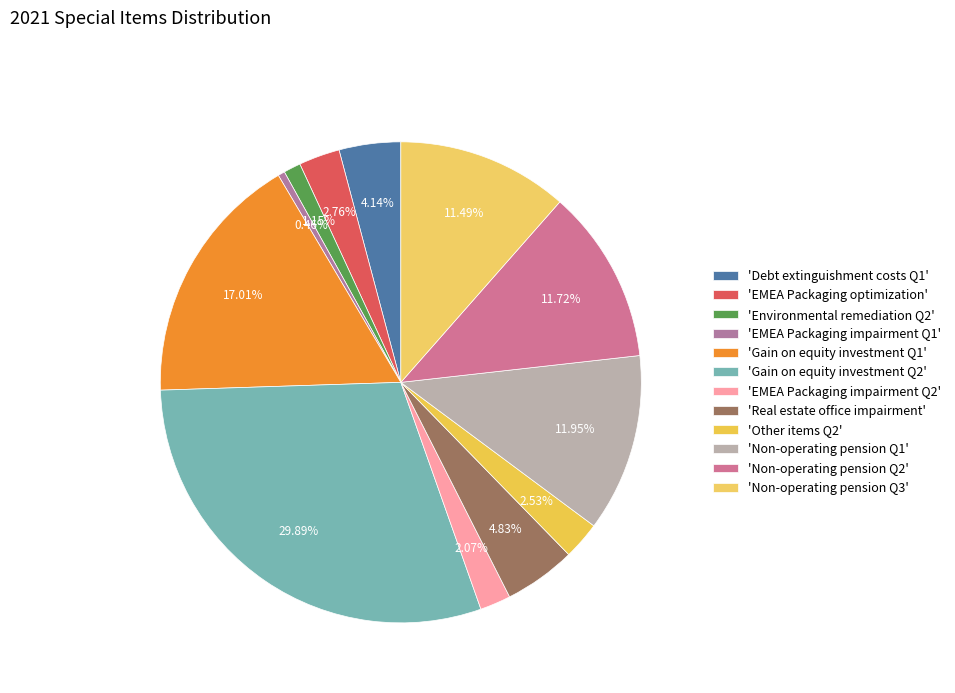

How many segments does this pie chart have?

12